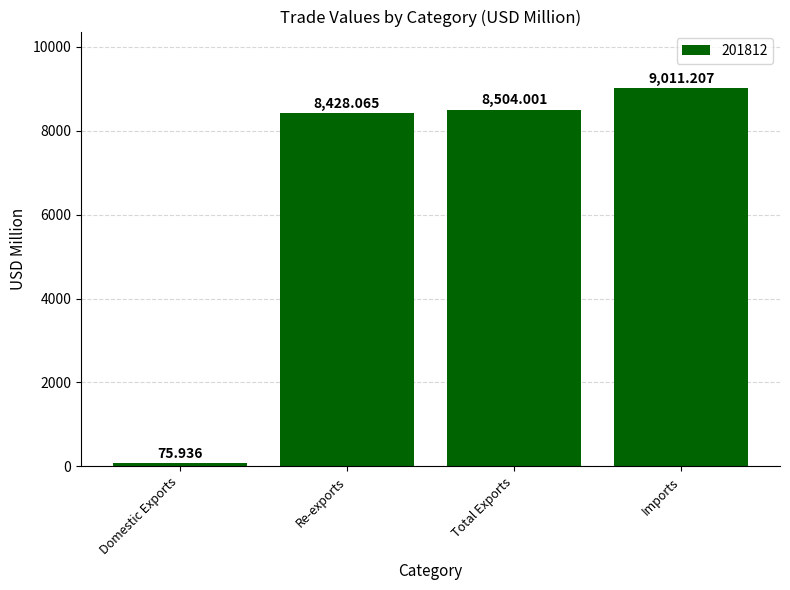

List the labels in order of value, largest first.

Imports, Total Exports, Re-exports, Domestic Exports